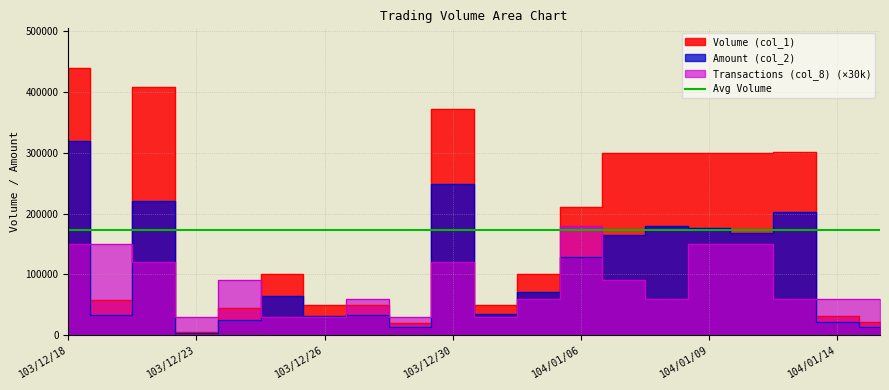

Is it true that Transactions (col_8) equals 60000 at 104/01/13?

True